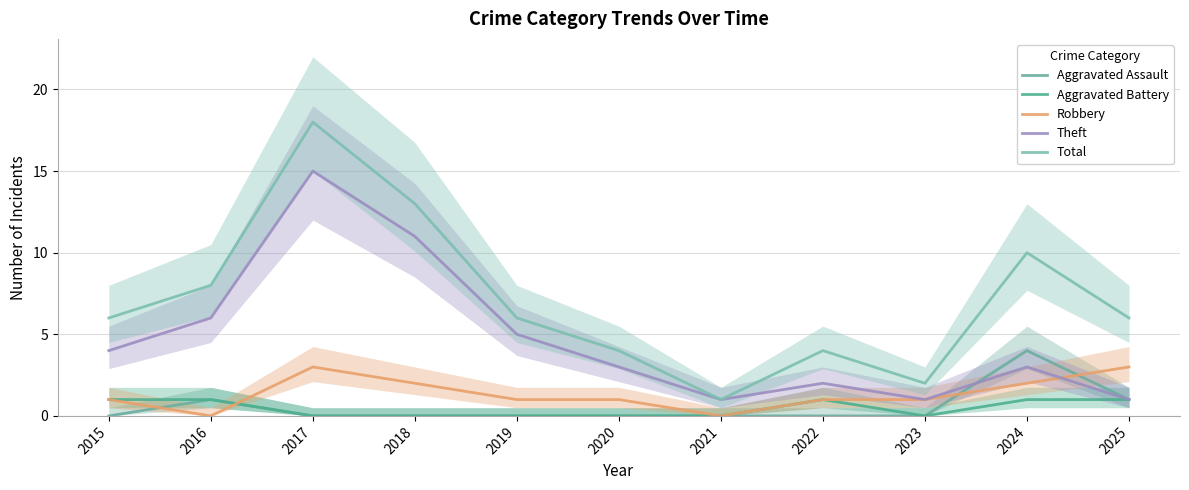

Count the Robbery values in the range 1 to 2.

7